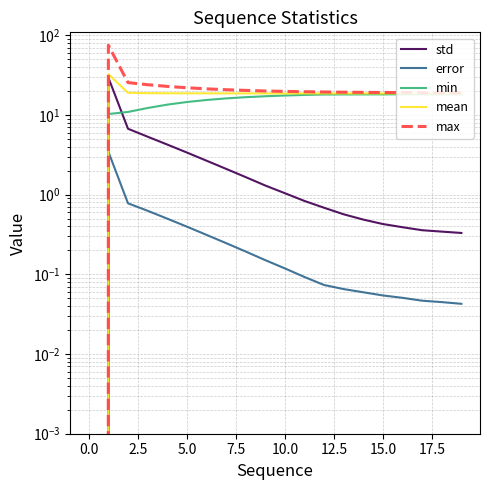

List the series in order of their peak value, lowest first.

error, min, std, mean, max